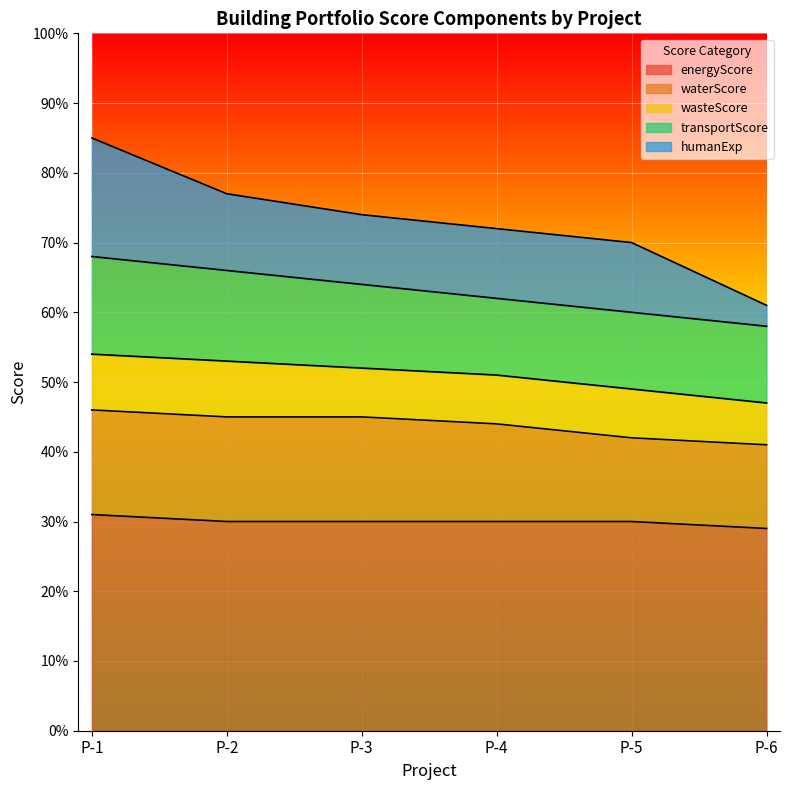

The transportScore series shows 13 at P-2. True or false?

True